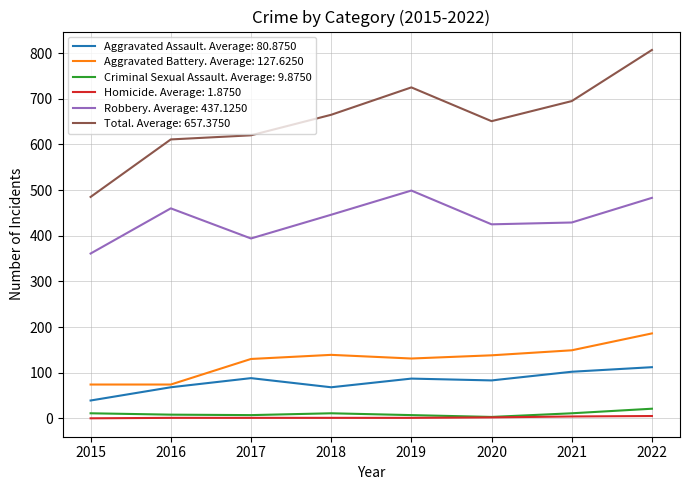

What are all the series names shown in the legend?

Aggravated Assault. Average: 80.8750, Aggravated Battery. Average: 127.6250, Criminal Sexual Assault. Average: 9.8750, Homicide. Average: 1.8750, Robbery. Average: 437.1250, Total. Average: 657.3750